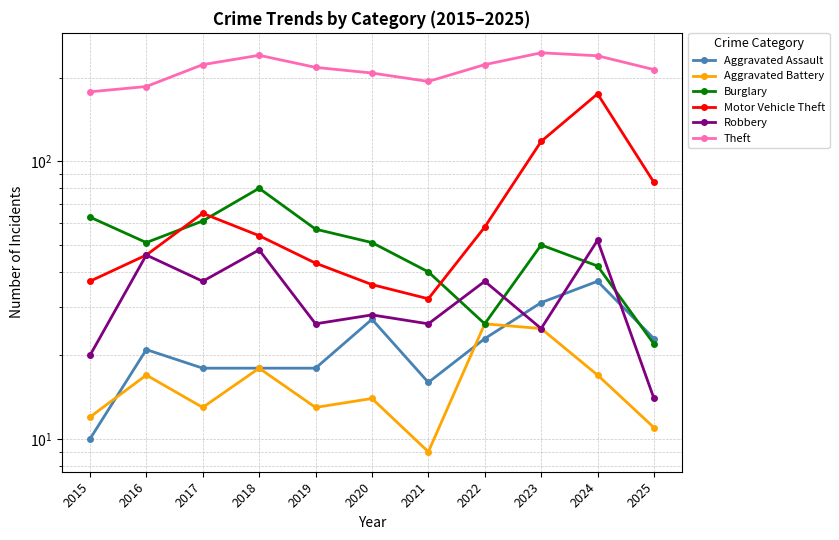

True or false: Aggravated Battery has more than 1 interior local peaks.

True